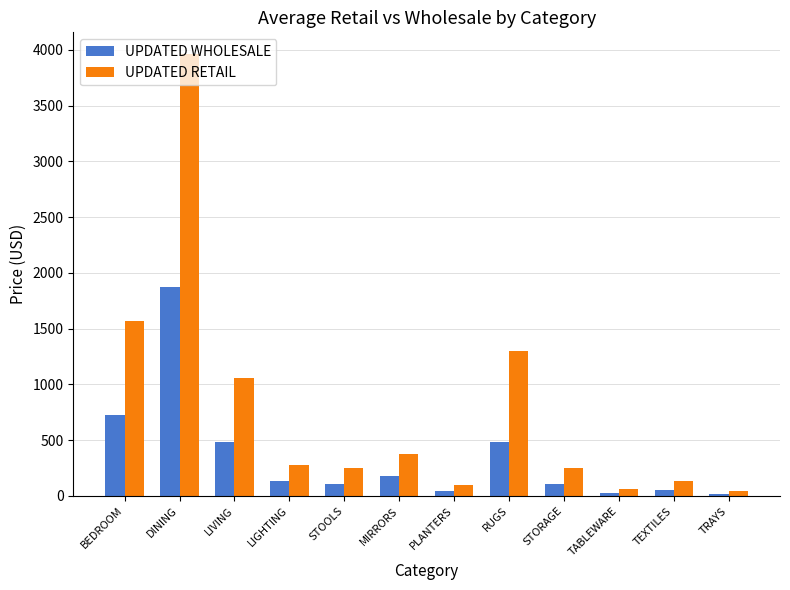

The value of UPDATED WHOLESALE at MIRRORS is 175.0. True or false?

True